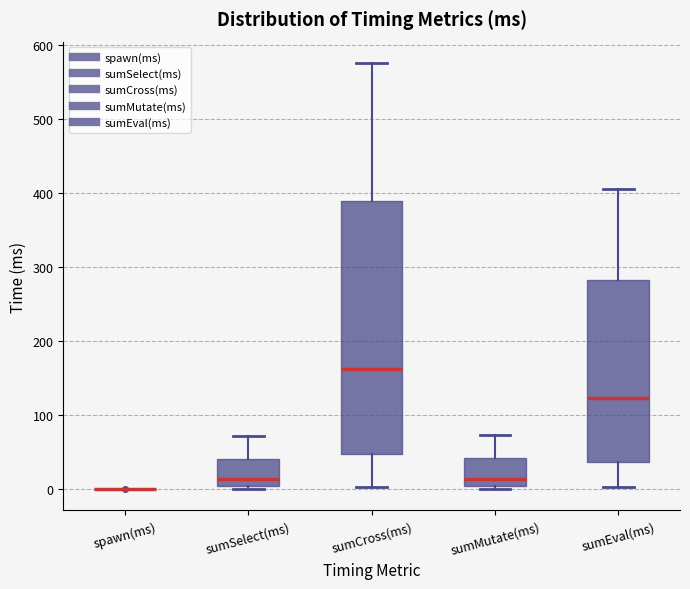

Which box is the tallest, from its lower edge to its upper edge?

sumCross(ms)